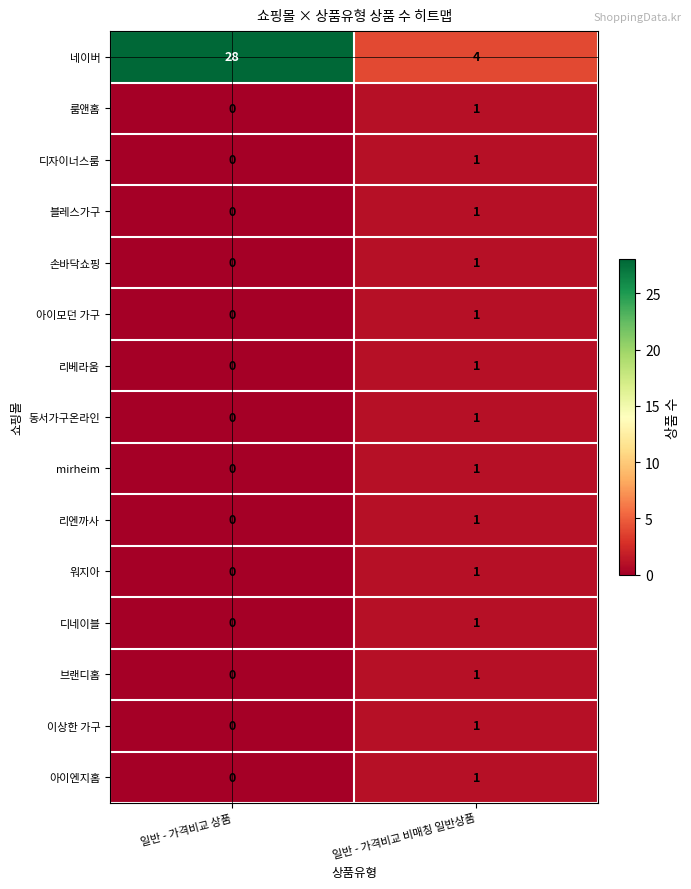

Which series changed the most between 일반 - 가격비교 상품 and 일반 - 가격비교 비매칭 일반상품?

네이버